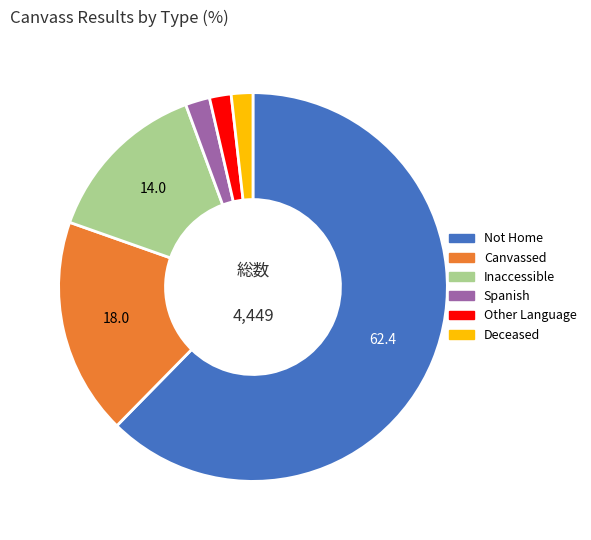

Is there a majority slice in this chart?

Yes